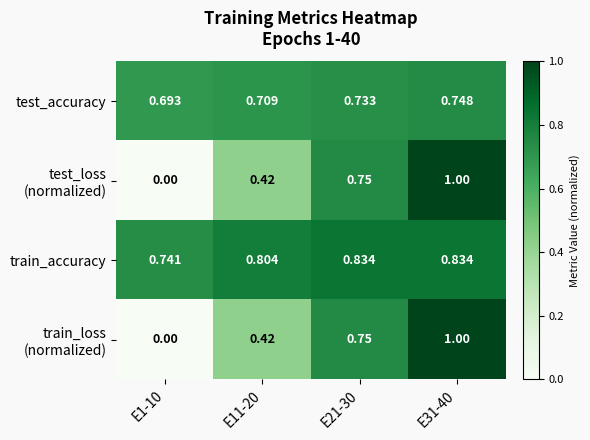

Which series has the largest total across all categories?

train_accuracy